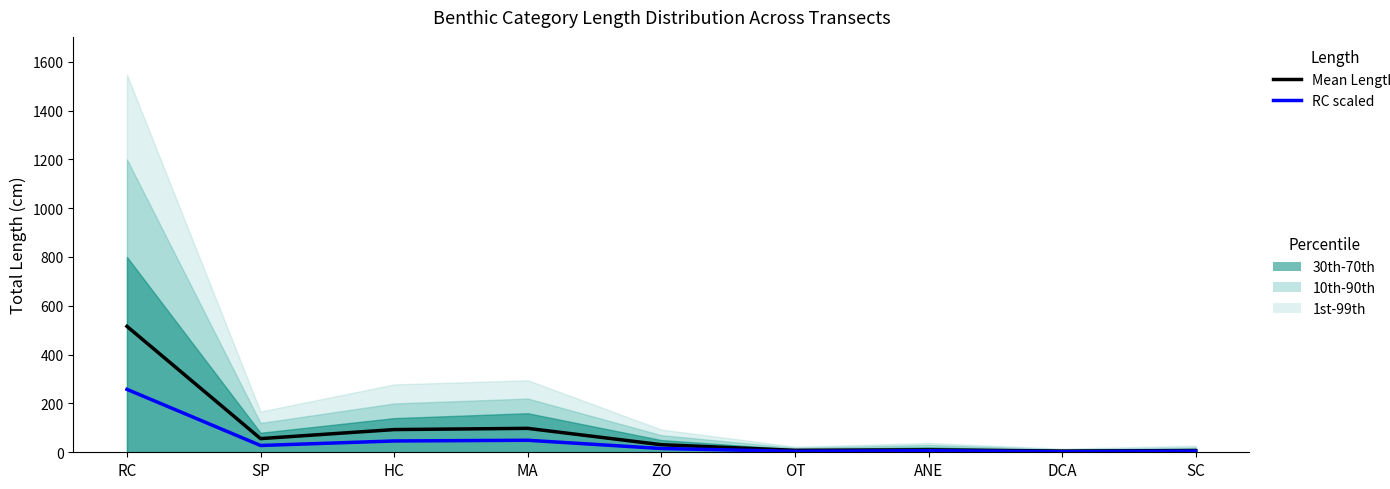

Rank the series by their average value, from highest to lowest.

Mean Length, RC scaled